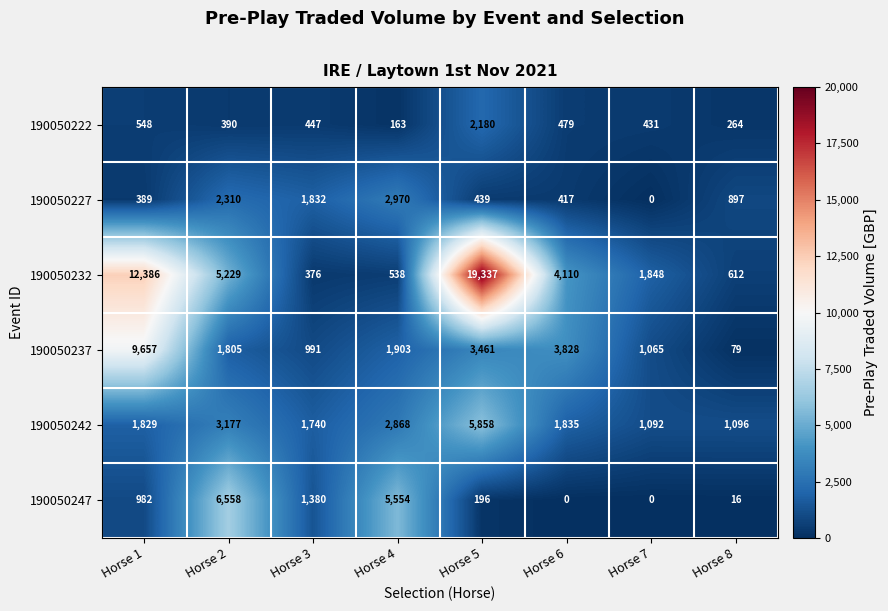

Rank the series by their maximum value, from lowest to highest.

190050222, 190050227, 190050242, 190050247, 190050237, 190050232